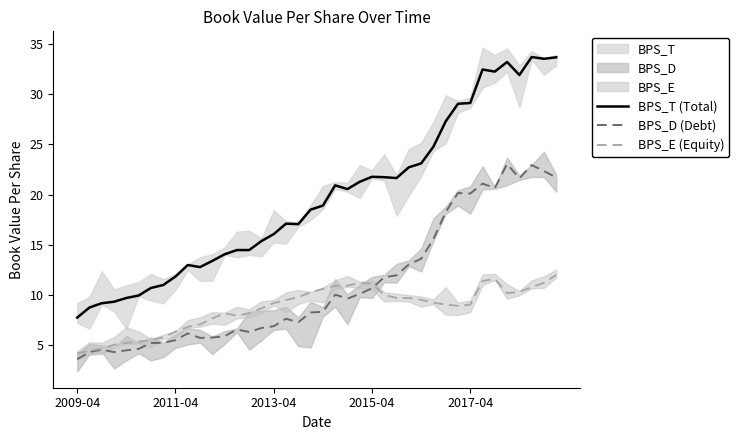

The value of BPS_T (Total) at 2009-04 is 7.7. True or false?

True